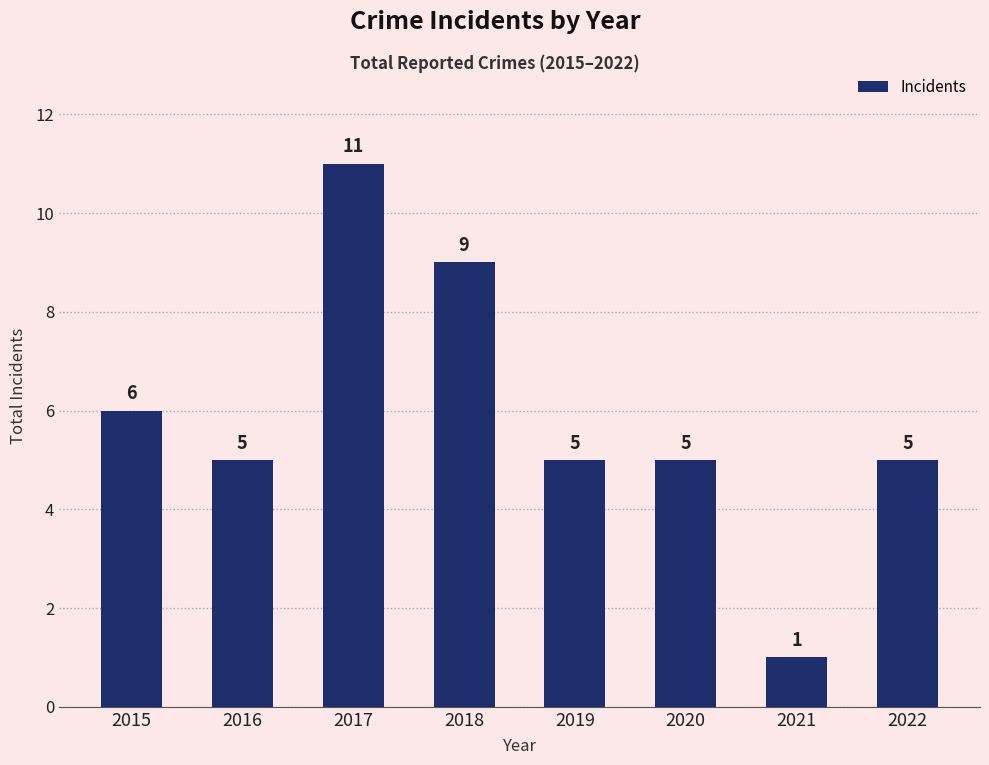

Where does the data first go above 5?

2015